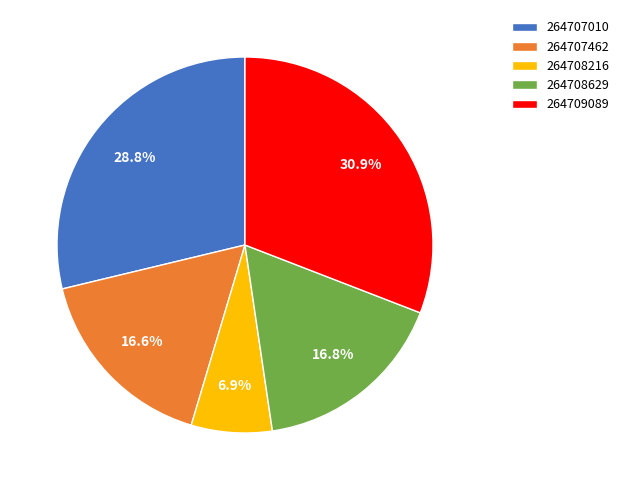

To the nearest percent, what is the difference between the 264707010 and 264707462 slice percentages?

12%